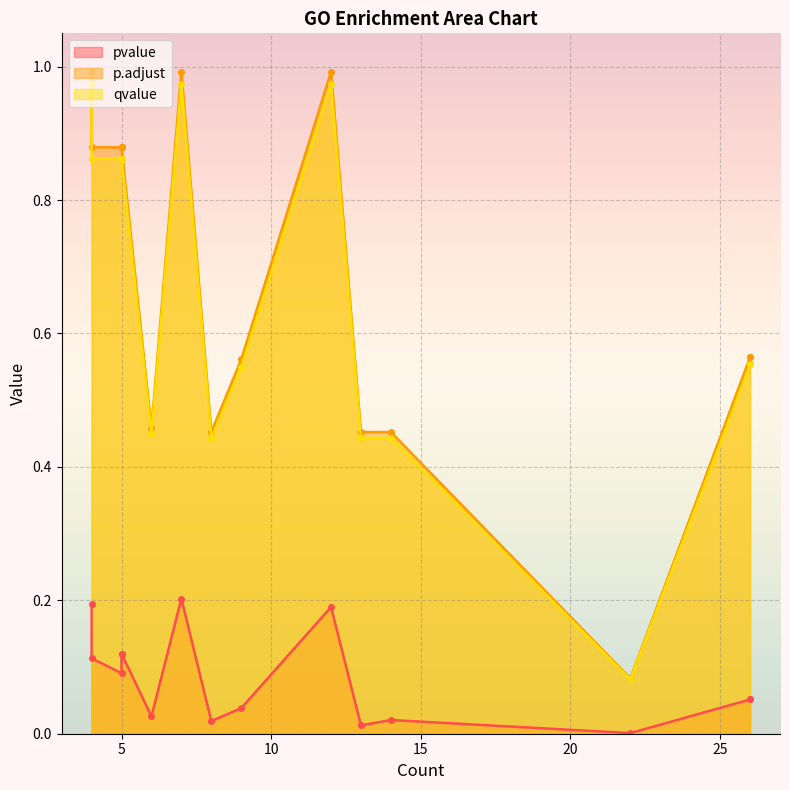

Which has a higher value, 4 or 26?

4